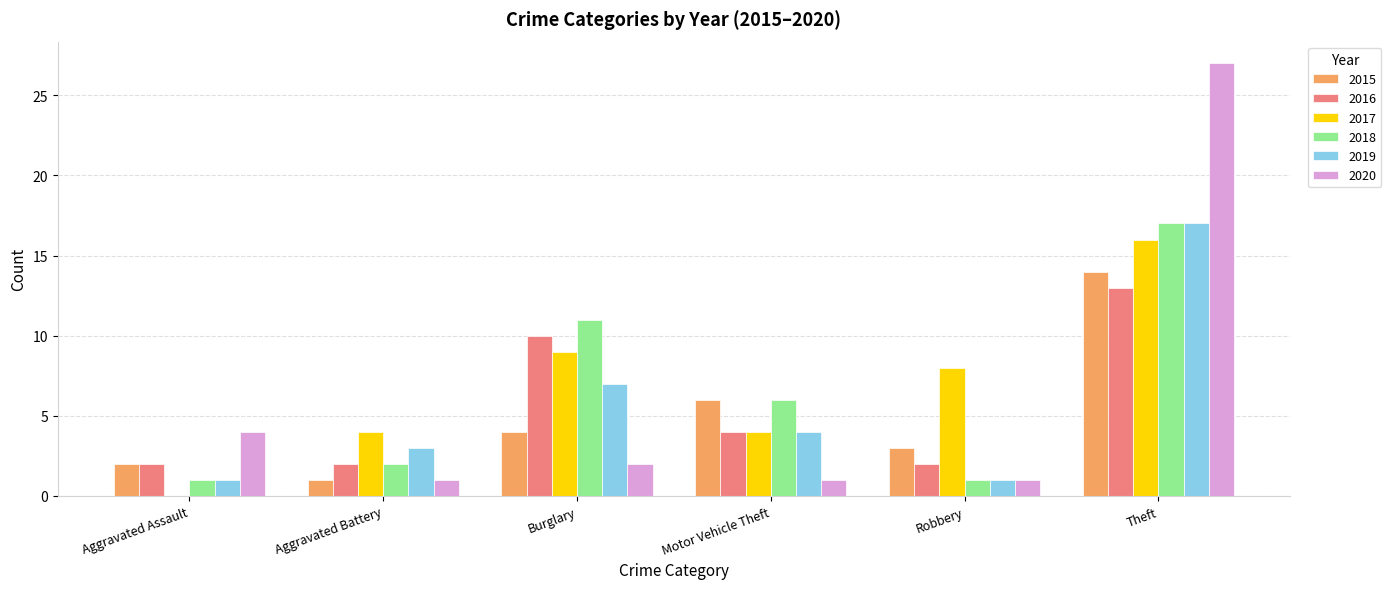

What is the sum of the 2015 values at Burglary and Theft?

18